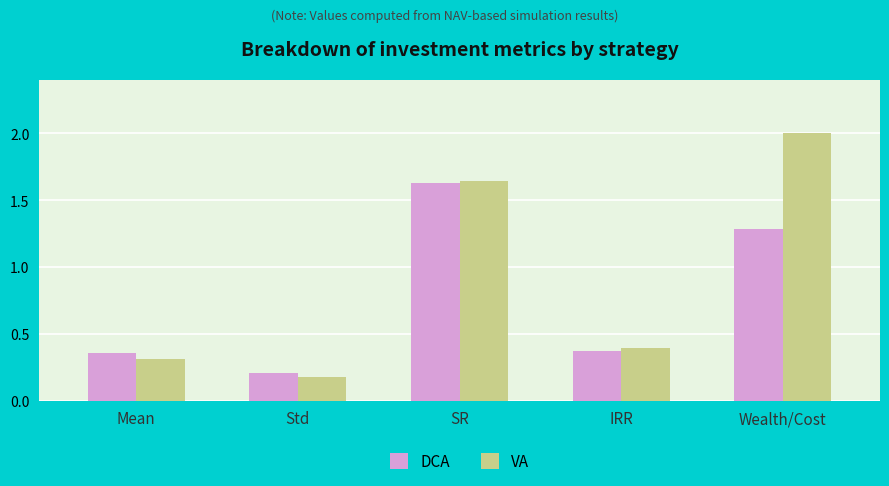

List the labels in order of DCA value, largest first.

SR, Wealth/Cost, IRR, Mean, Std